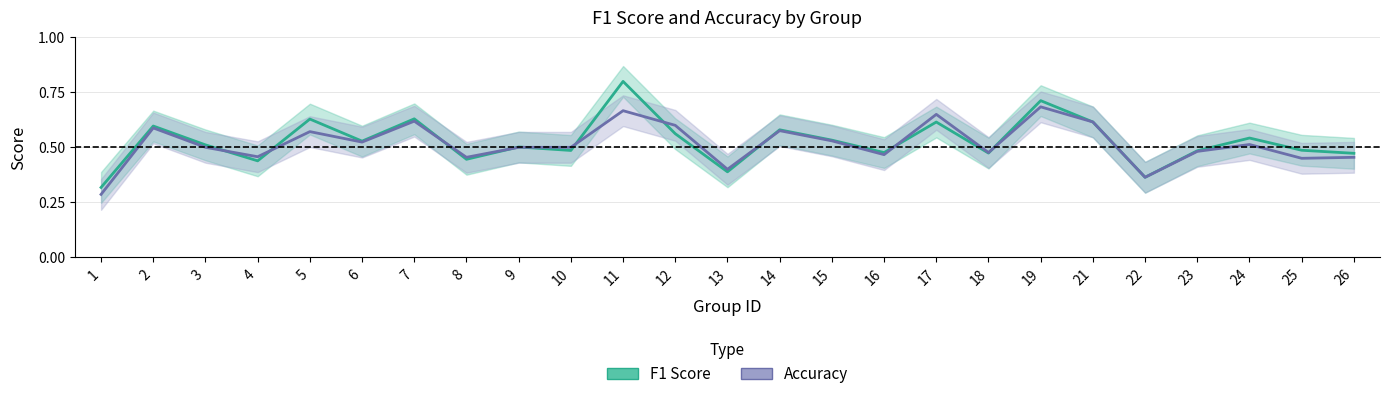

The Accuracy series shows 0.1 at 14. True or false?

False